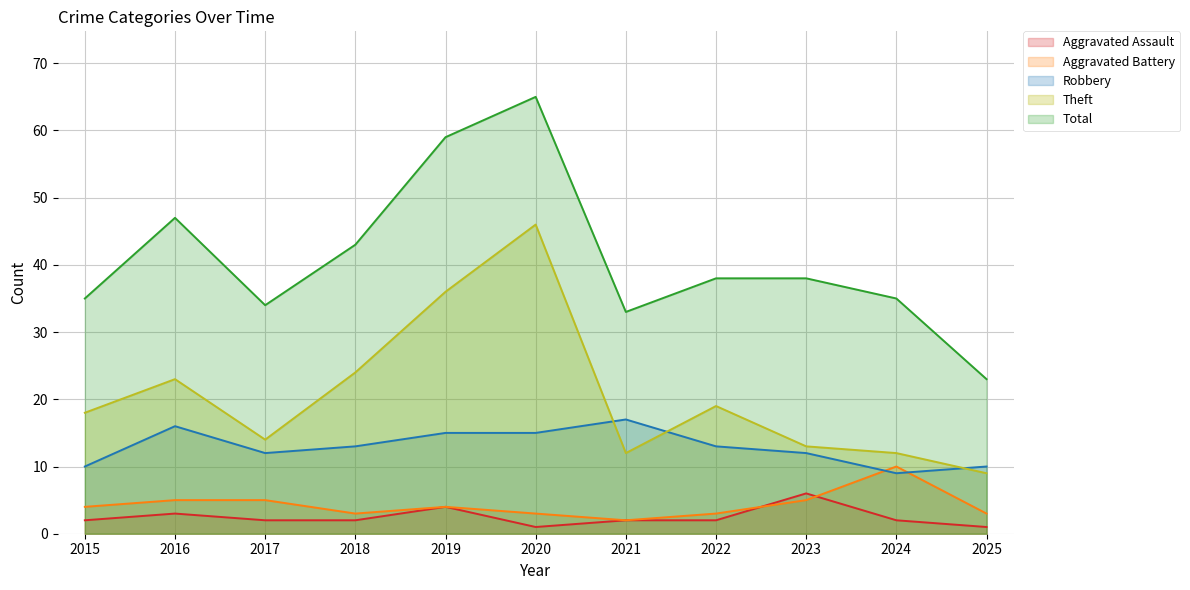

At which label is Aggravated Battery closest to 6?

2016